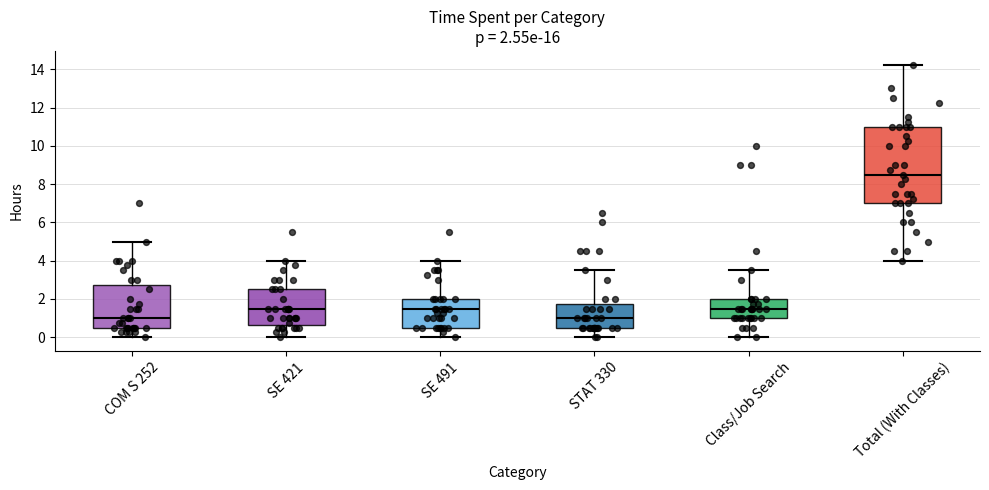

Which box has the highest median line?

Total (With Classes)